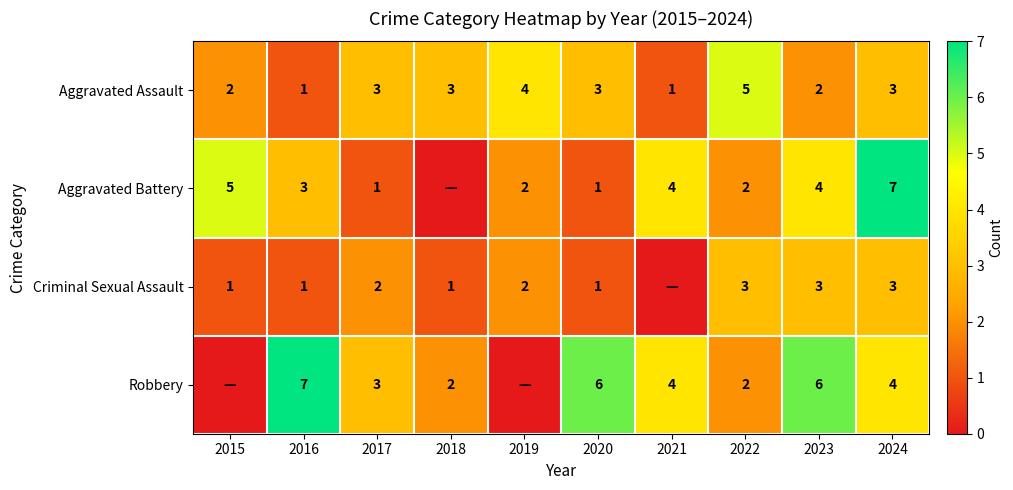

What is the spread (max minus min) of values at 2024?

4